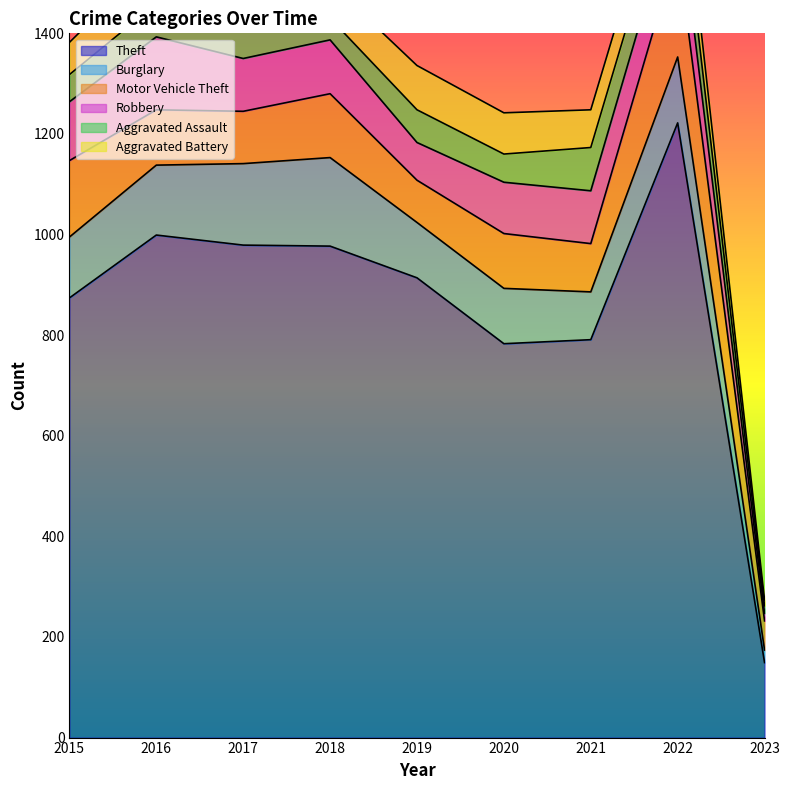

Is the value of Theft at 2019 greater than the value of Robbery at 2017?

Yes